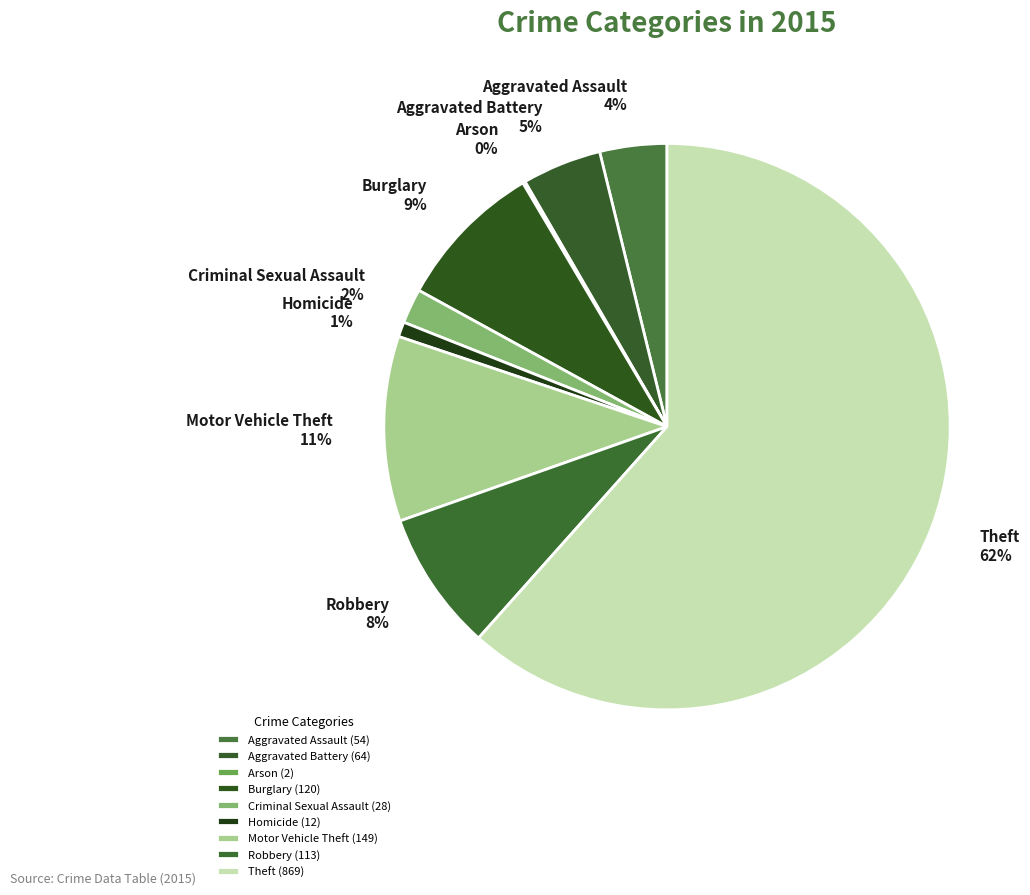

True or false: Criminal Sexual Assault accounts for 2% of the total.

True